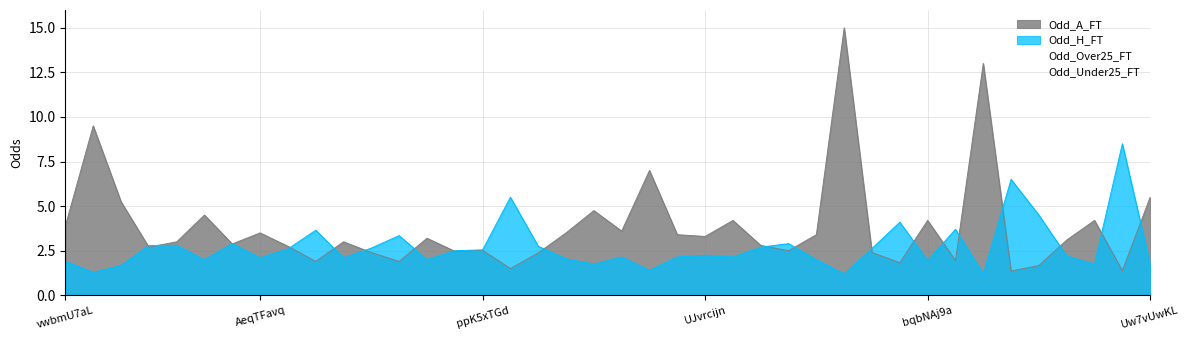

Which series has the largest range (max minus min)?

Odd_A_FT